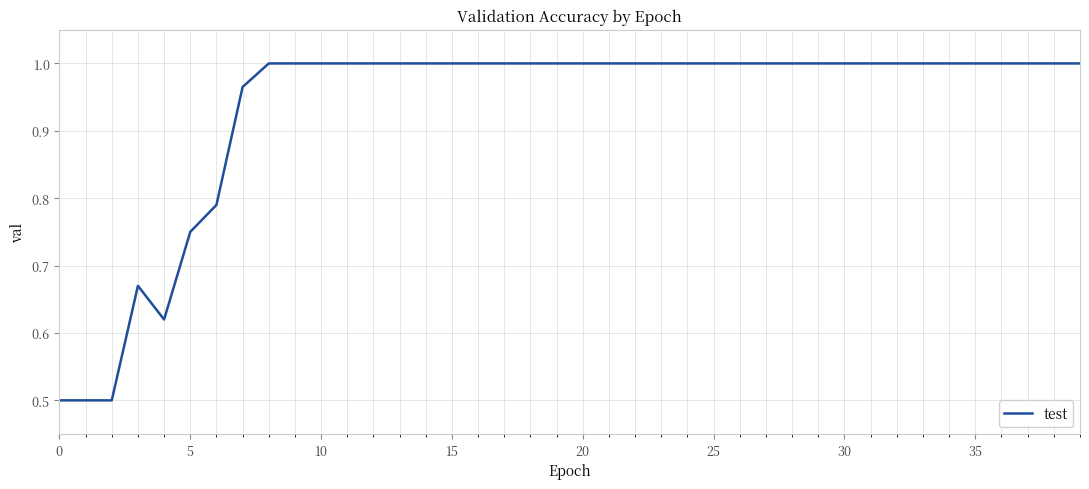

What is the difference between the maximum and minimum values?

0.5